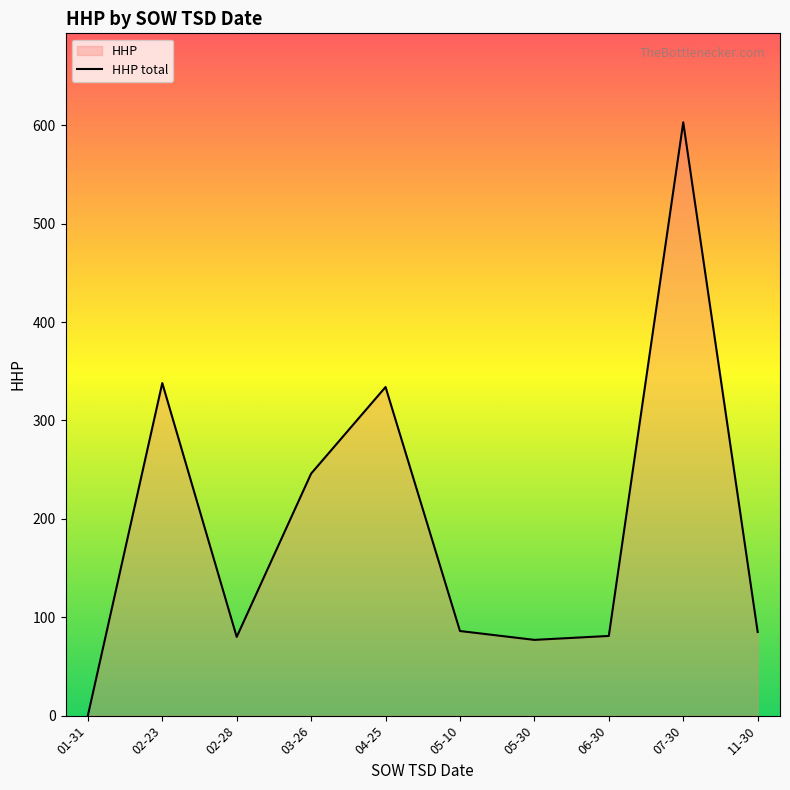

What is the value of the 3rd point from the left?

80